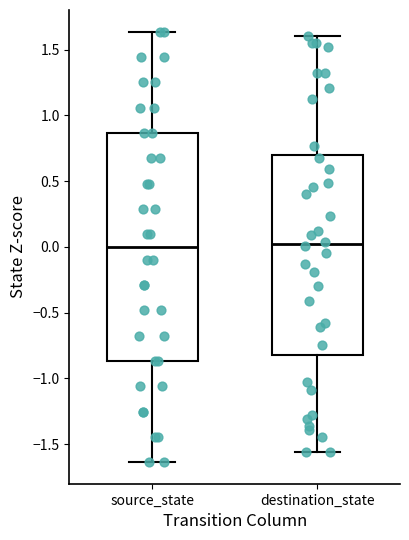

Reading left to right, read every box against the y-axis: the position of its median line, the range the box covers, and the ends of its whiskers. The values are not printed on the chart, so give them approximately, as read against the axis.

source_state: median 0.00, box -0.85 to 0.85, whiskers -1.65 to 1.65
destination_state: median 0.00, box -0.80 to 0.70, whiskers -1.55 to 1.60